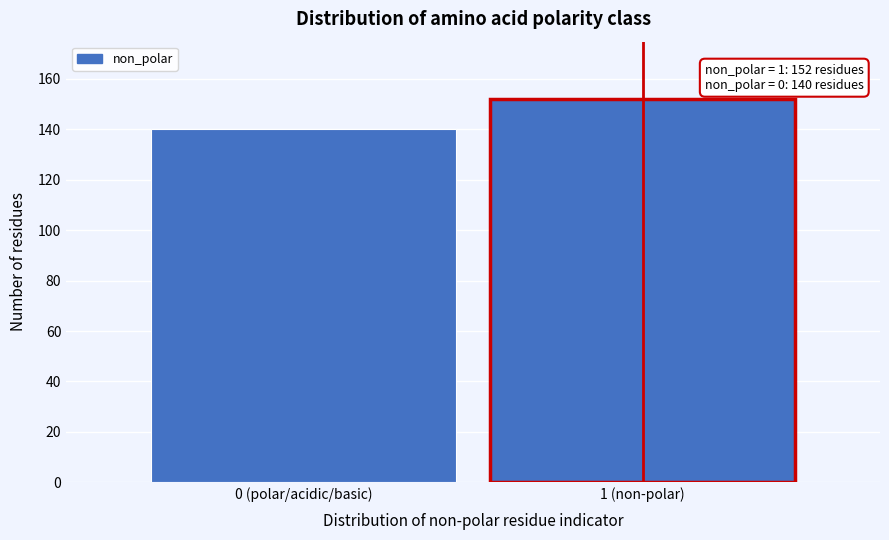

Reading left to right, list all the values displayed in this chart.

0 (polar/acidic/basic)=140	1 (non-polar)=152